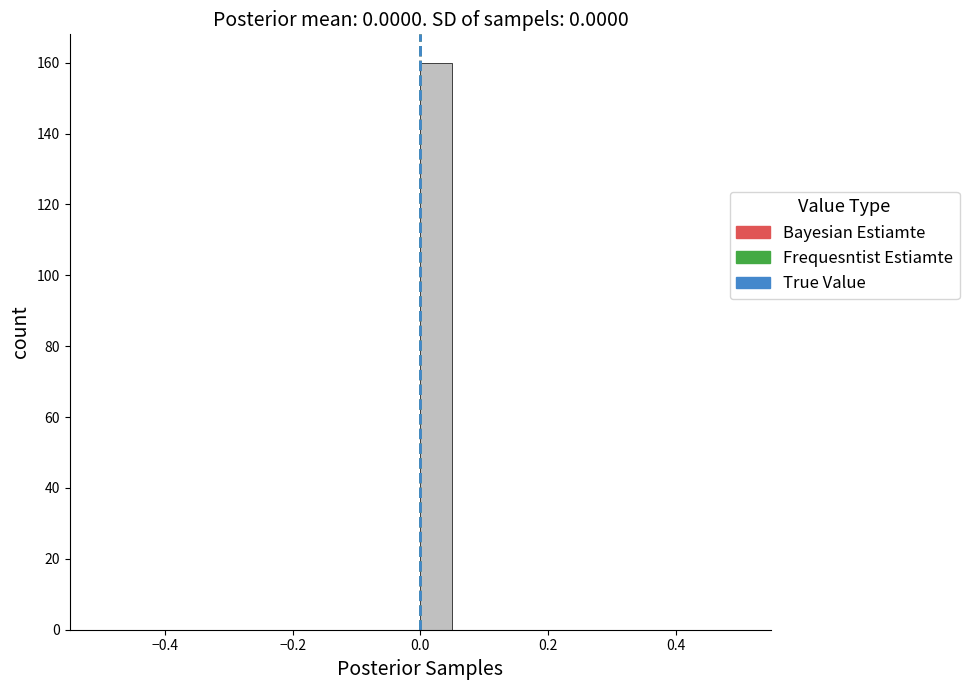

Read against the x-axis, roughly where is the centre of the tallest bar?

0.02